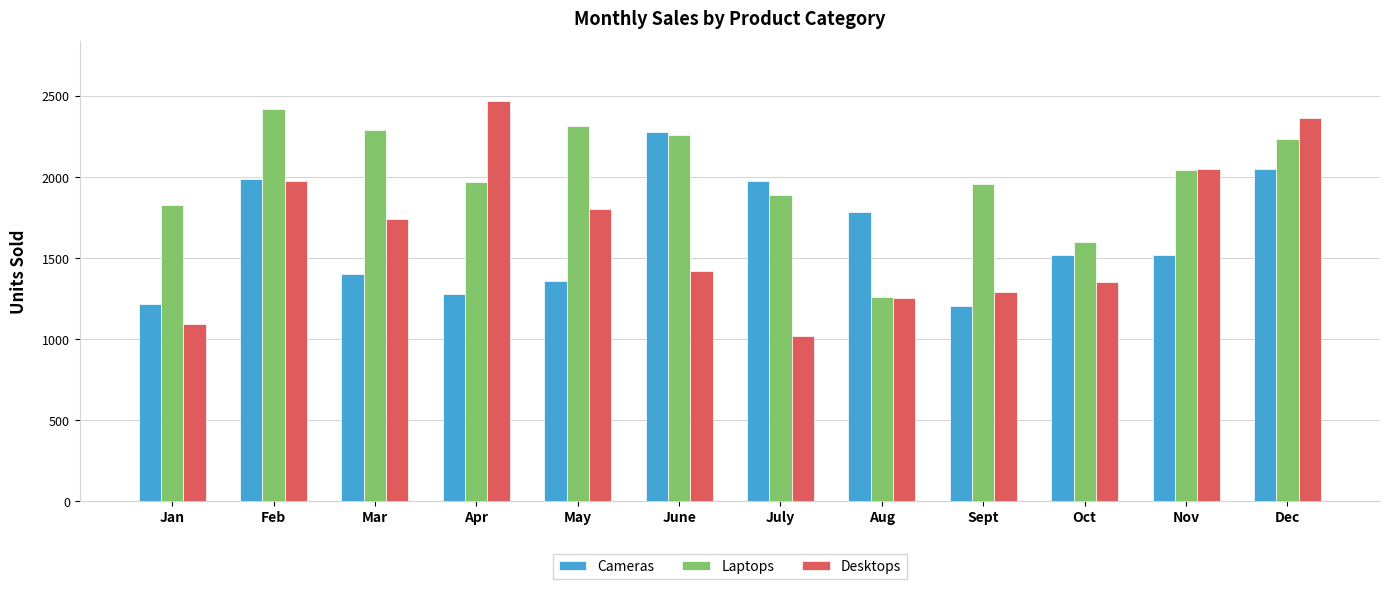

Is the value of Desktops at Feb greater than the value of Cameras at Sept?

Yes